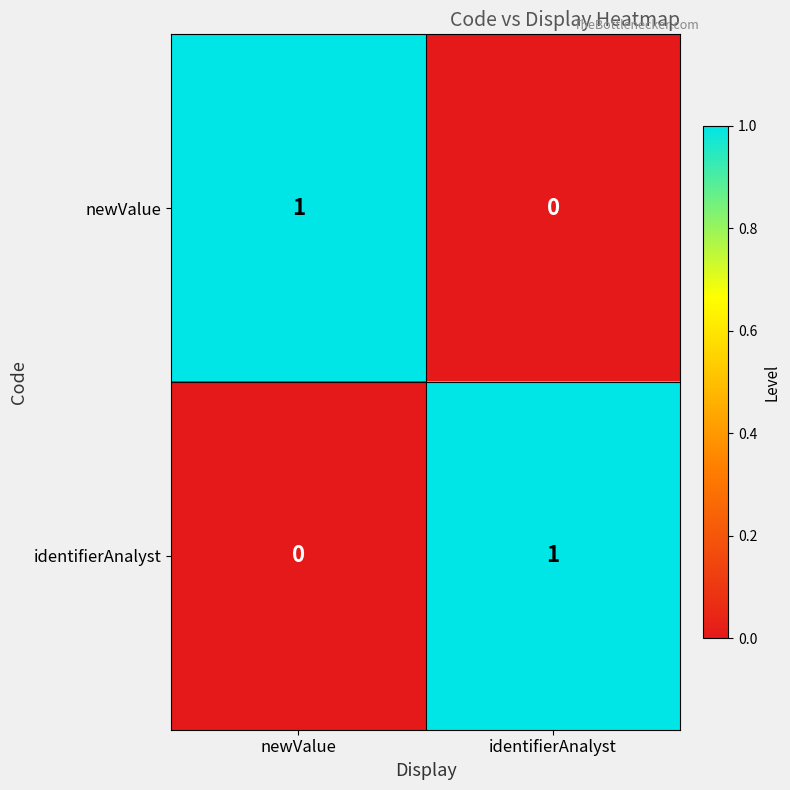

What is the maximum value shown in the chart?

1